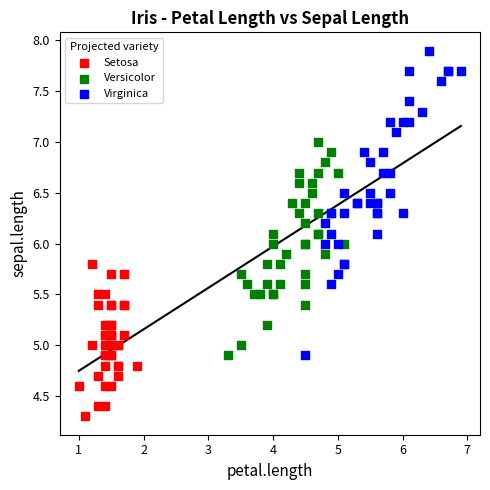

Which series has the largest Y range (max minus min)?

Virginica